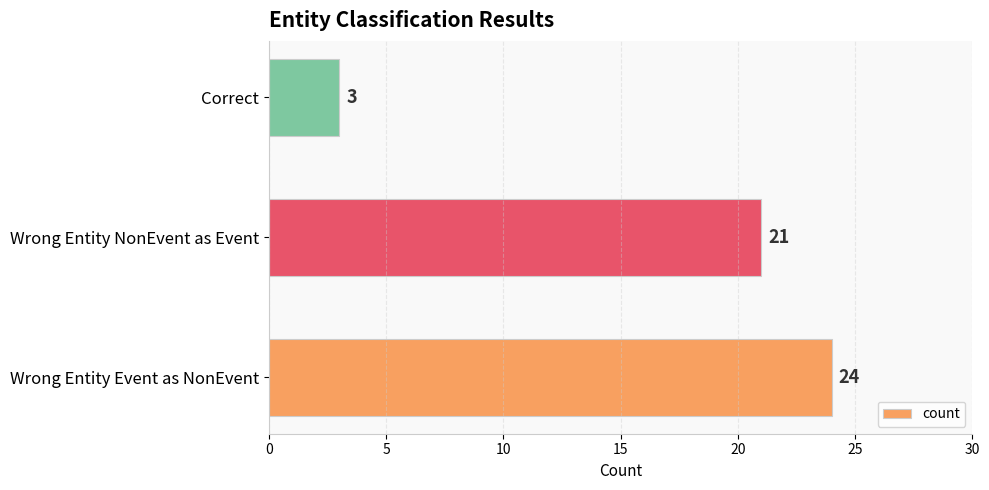

At which label is the value closest to 13?

Wrong Entity NonEvent as Event